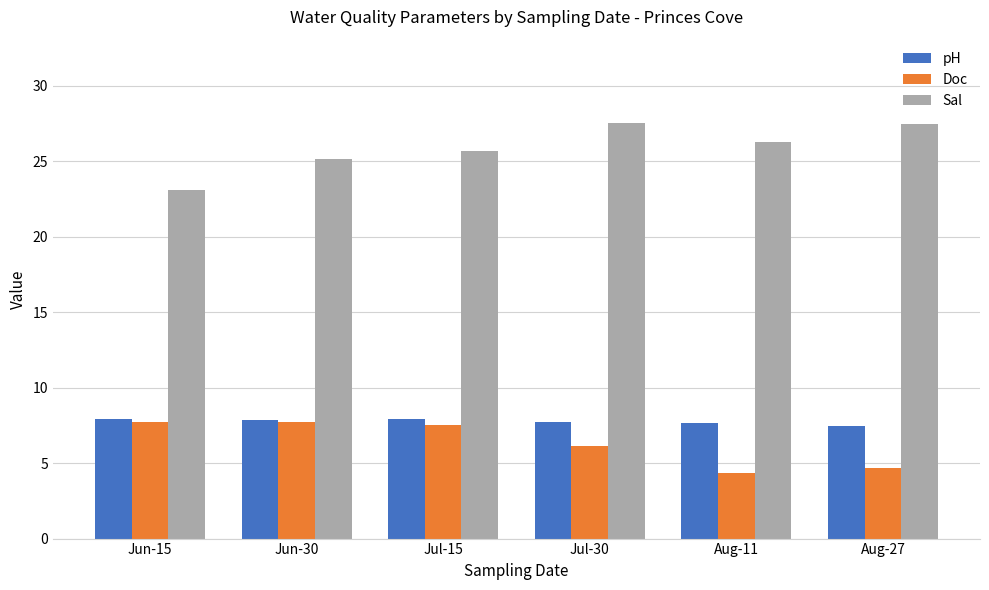

Count the number of data series in this chart.

3